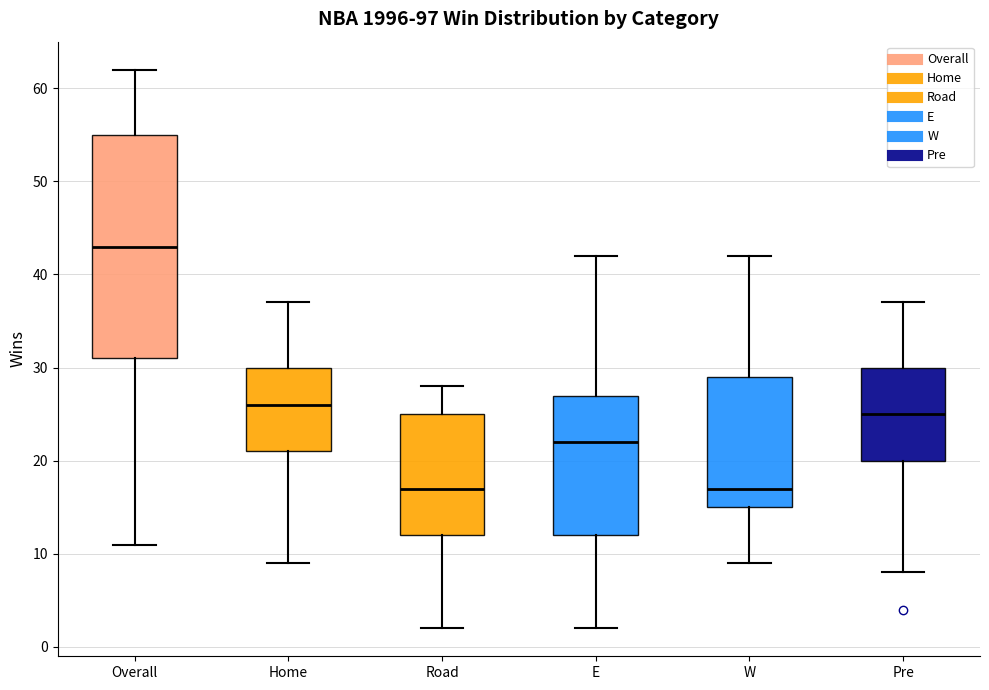

Which box is the tallest, from its lower edge to its upper edge?

Overall